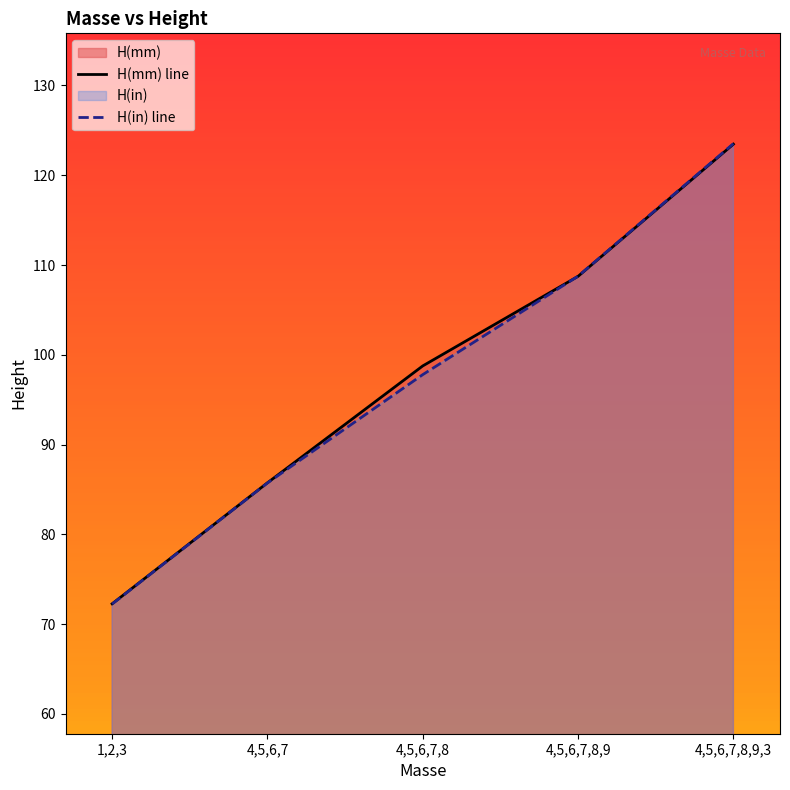

At which label is H(in) line closest to 97?

4,5,6,7,8